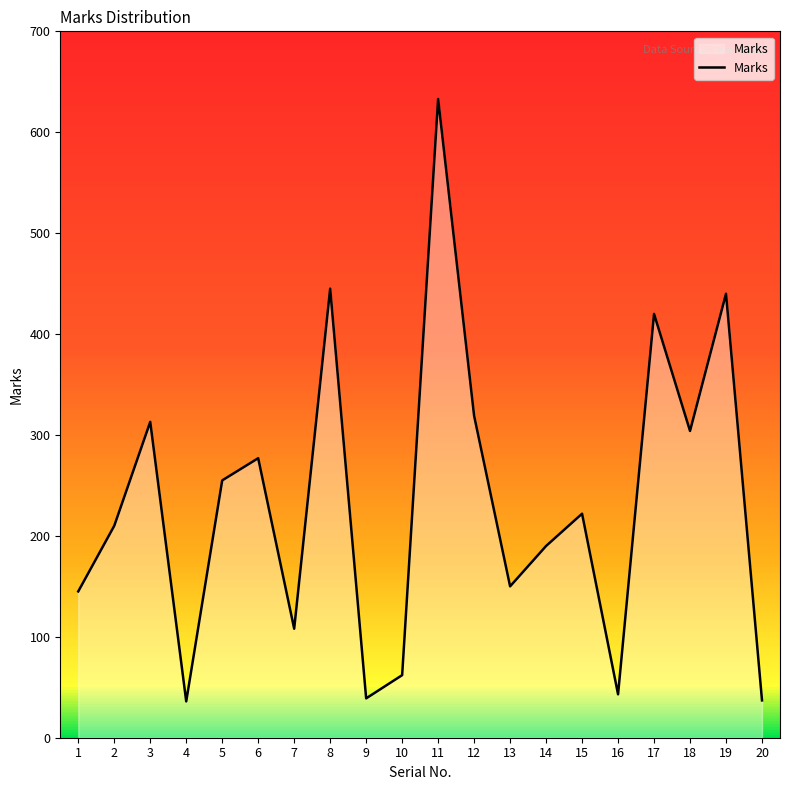

What is the change in value from 9 to 19?

+401